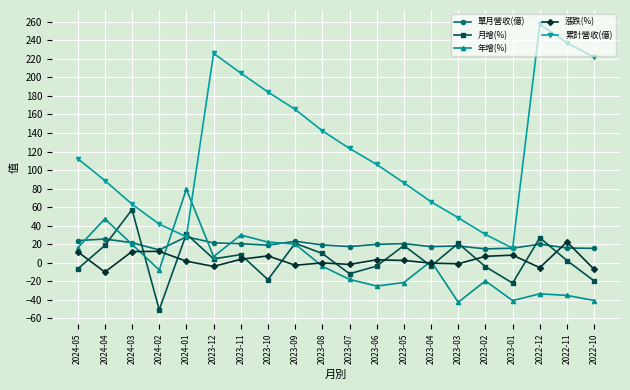

At which label does 年增(%) reach its peak?

2024-01